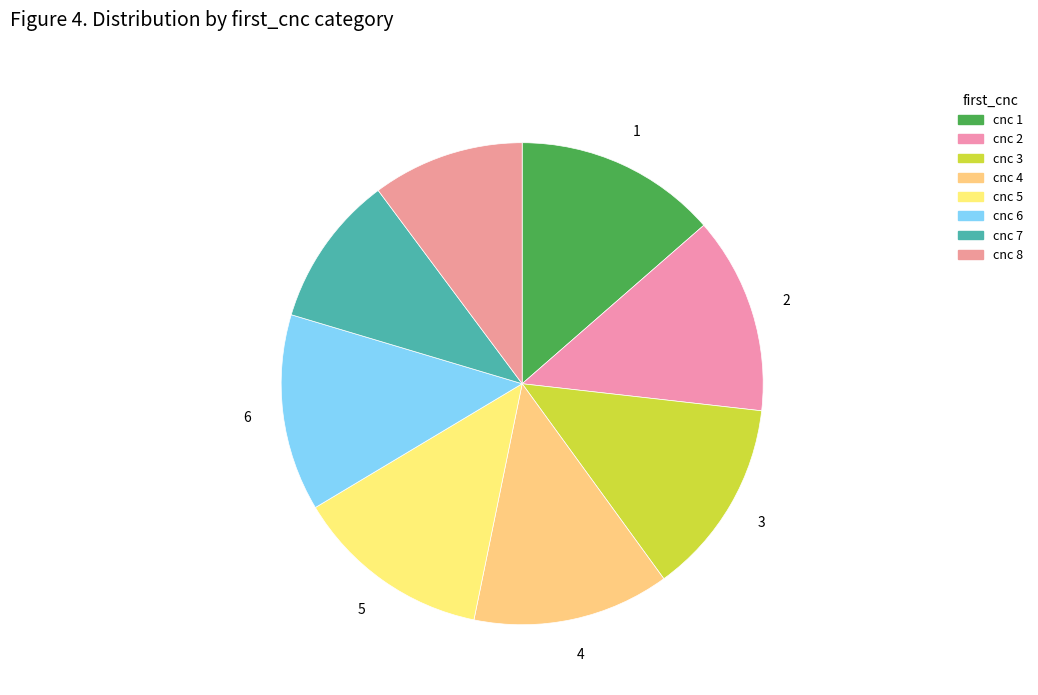

How many segments does this pie chart have?

8